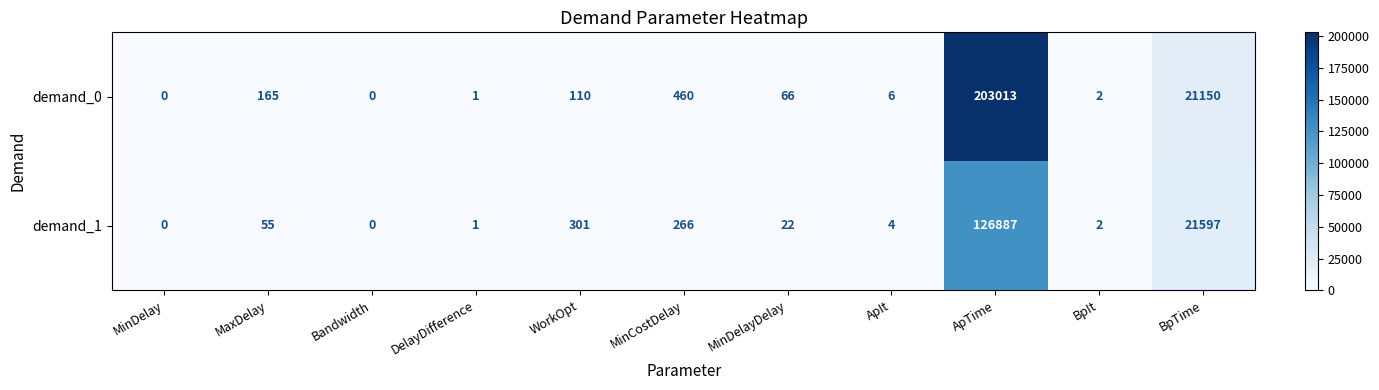

List the series in order of their overall mean, highest first.

demand_0, demand_1